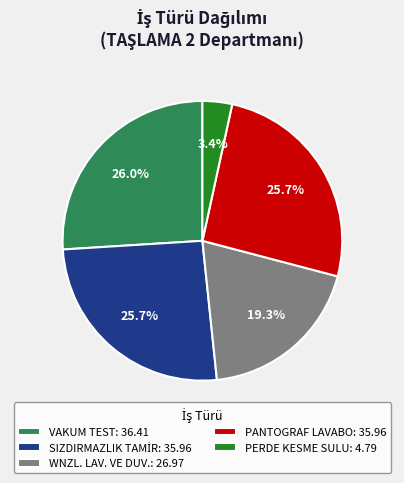

Which has a higher value, PANTOGRAF LAVABO: 35.96 or WNZL. LAV. VE DUV.: 26.97?

PANTOGRAF LAVABO: 35.96